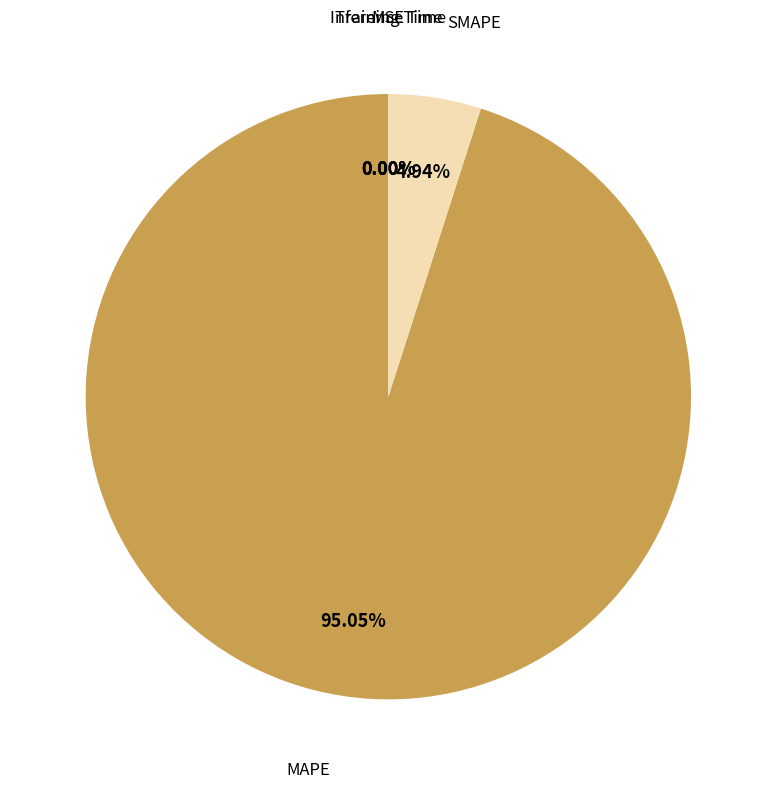

What is the ratio of the value at MAPE to the value at SMAPE?

19.2